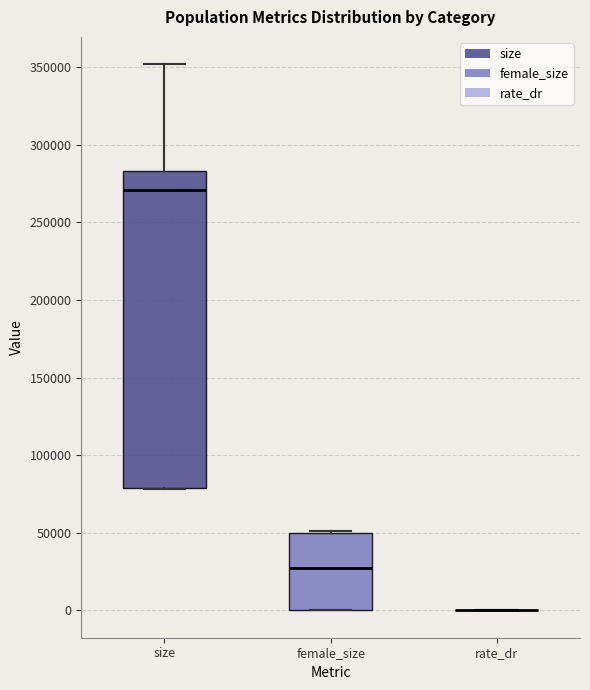

Where is the upper edge of the box for size on the y-axis? The values are not printed on the chart, so give them approximately, as read against the axis.

285000